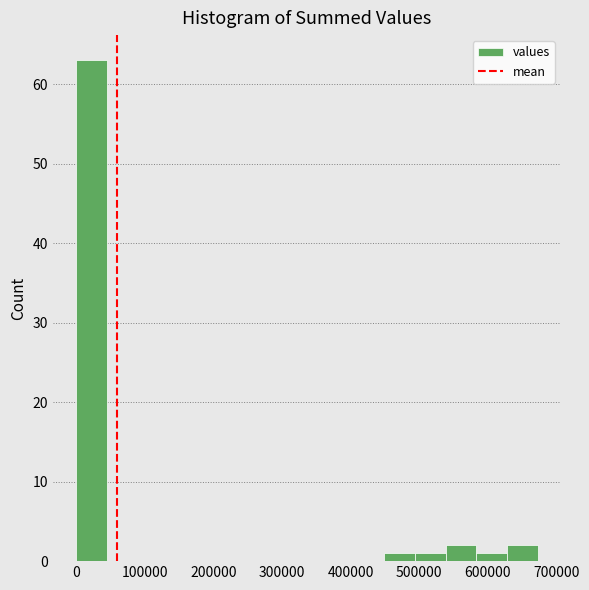

Reading left to right, transcribe this chart: for each bar, give the range it covers on the x-axis and its height. Neither the bar edges nor the heights are printed on the chart, so give them approximately, as read against the axes.

0 to 40000: 63
40000 to 90000: 0
90000 to 130000: 0
130000 to 180000: 0
180000 to 220000: 0
220000 to 270000: 0
270000 to 310000: 0
310000 to 360000: 0
360000 to 400000: 0
400000 to 450000: 0
450000 to 490000: 1
490000 to 540000: 1
540000 to 580000: 2
580000 to 630000: 1
630000 to 670000: 2